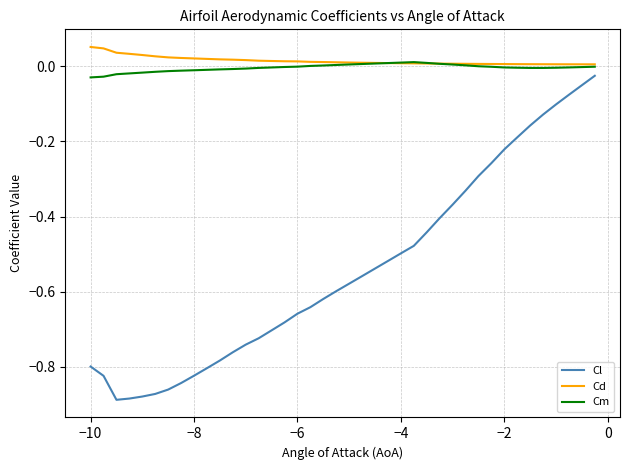

What are all the series names shown in the legend?

Cl, Cd, Cm